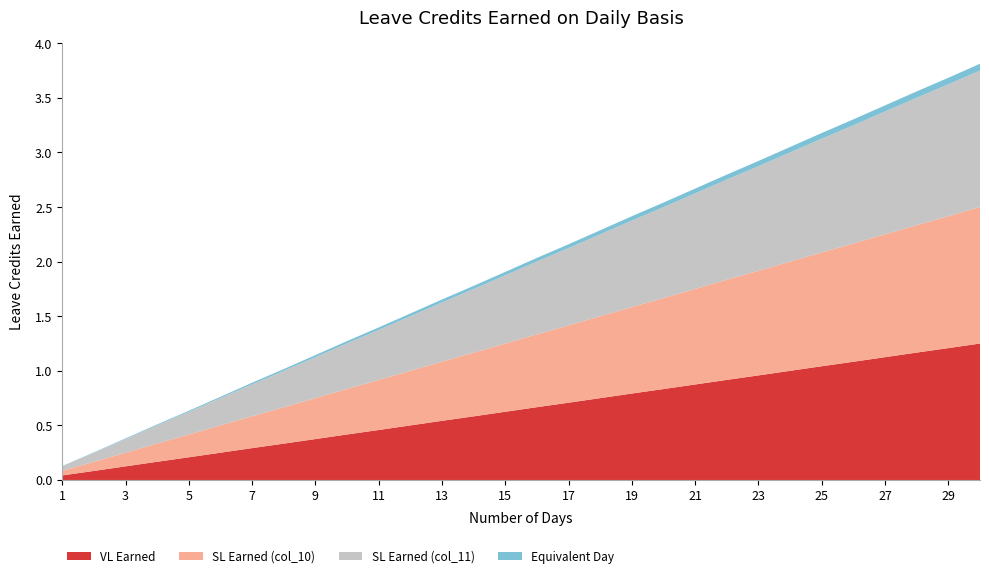

Reading left to right, extract all data points from this chart.

VL Earned: 1=0.0	2=0.1	3=0.1	4=0.2	5=0.2	6=0.2	7=0.3	8=0.3	9=0.4	10=0.4	11=0.5	12=0.5	13=0.5	14=0.6	15=0.6	16=0.7	17=0.7	18=0.8	19=0.8	20=0.8	21=0.9	22=0.9	23=1.0	24=1.0	25=1.0	26=1.1	27=1.1	28=1.2	29=1.2	30=1.2
SL Earned (col_10): 1=0.0	2=0.1	3=0.1	4=0.2	5=0.2	6=0.2	7=0.3	8=0.3	9=0.4	10=0.4	11=0.5	12=0.5	13=0.5	14=0.6	15=0.6	16=0.7	17=0.7	18=0.8	19=0.8	20=0.8	21=0.9	22=0.9	23=1.0	24=1.0	25=1.0	26=1.1	27=1.1	28=1.2	29=1.2	30=1.2
SL Earned (col_11): 1=0.0	2=0.1	3=0.1	4=0.2	5=0.2	6=0.2	7=0.3	8=0.3	9=0.4	10=0.4	11=0.5	12=0.5	13=0.5	14=0.6	15=0.6	16=0.7	17=0.7	18=0.8	19=0.8	20=0.8	21=0.9	22=0.9	23=1.0	24=1.0	25=1.0	26=1.1	27=1.1	28=1.2	29=1.2	30=1.2
Equivalent Day: 1=0.0	2=0.0	3=0.0	4=0.0	5=0.0	6=0.0	7=0.0	8=0.0	9=0.0	10=0.0	11=0.0	12=0.0	13=0.0	14=0.0	15=0.0	16=0.0	17=0.0	18=0.0	19=0.0	20=0.0	21=0.0	22=0.0	23=0.0	24=0.1	25=0.1	26=0.1	27=0.1	28=0.1	29=0.1	30=0.1